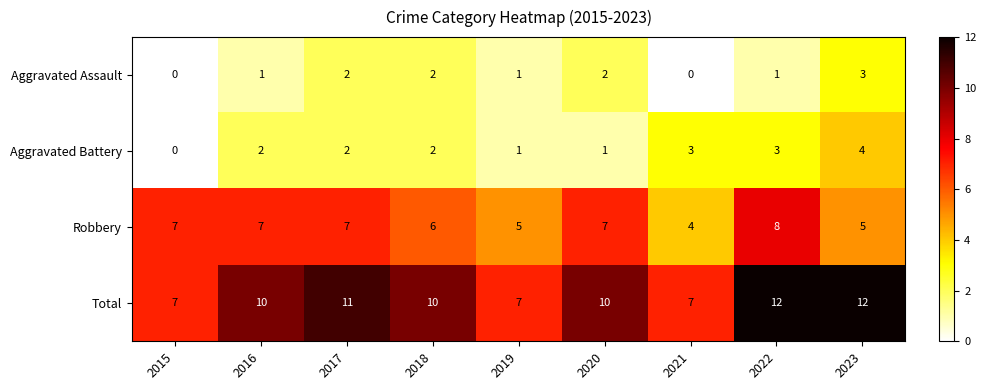

How many data points does each series have?

9